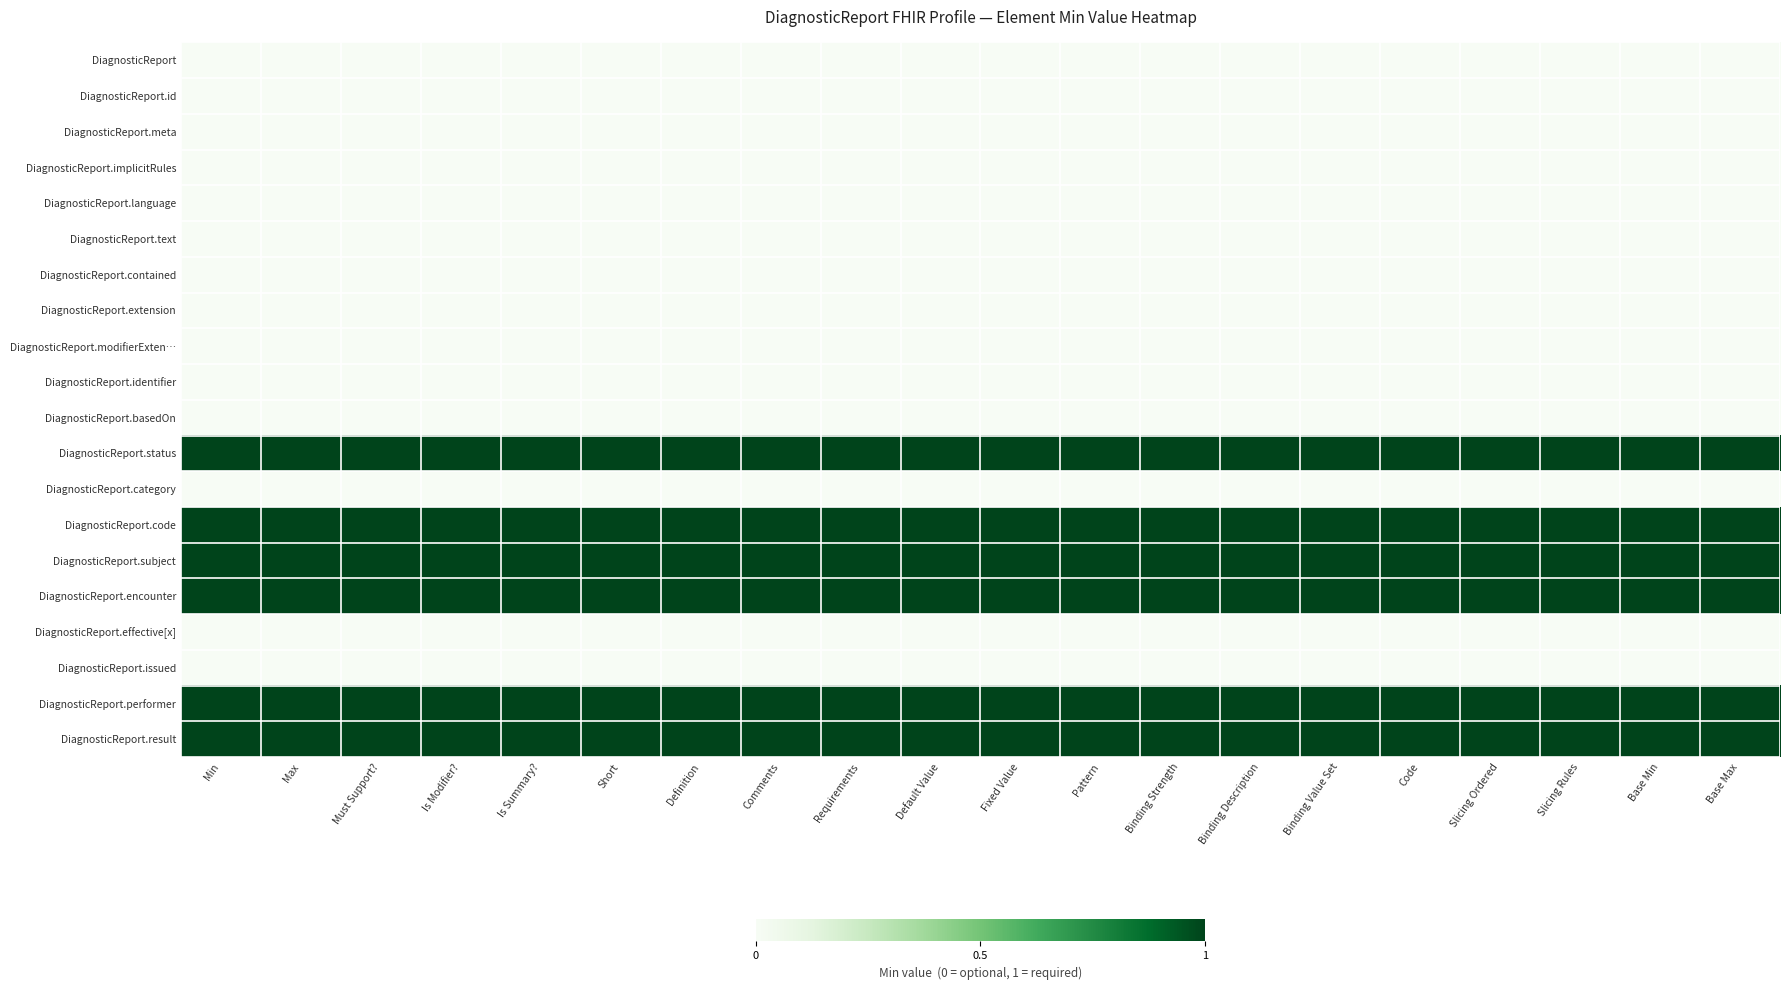

Count the number of data series in this chart.

20